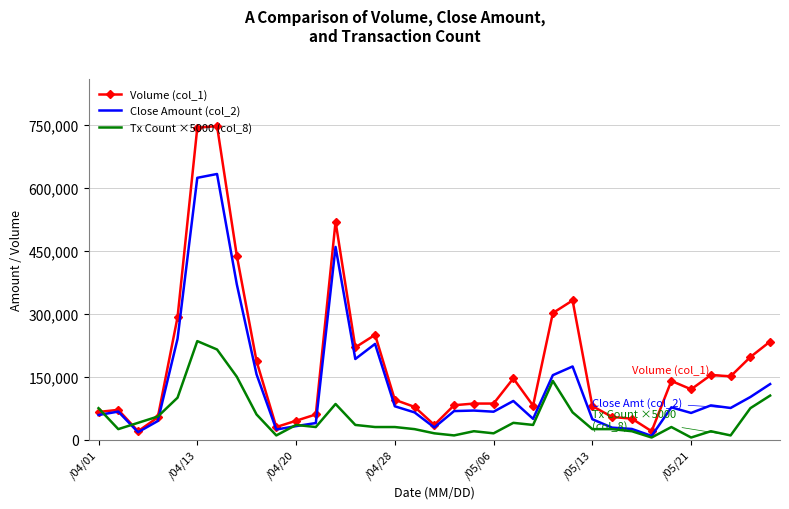

List the series in order of their overall mean, lowest first.

Tx Count ×5000 (col_8), Close Amount (col_2), Volume (col_1)